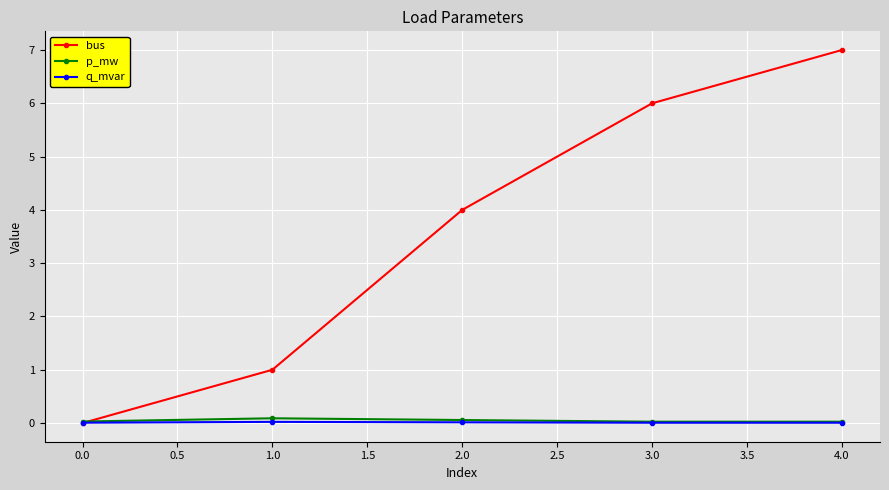

Which series has the largest range (max minus min)?

bus